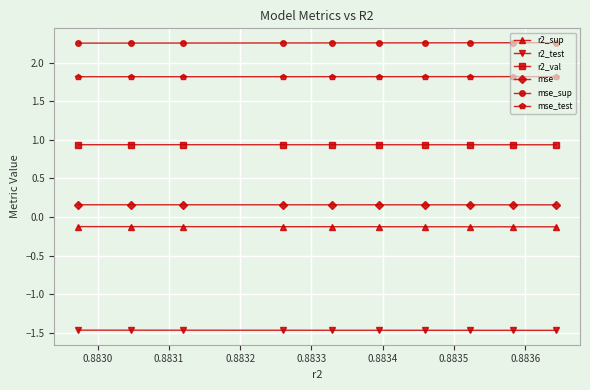

List the series in order of their peak value, lowest first.

r2_test, r2_sup, mse, r2_val, mse_test, mse_sup